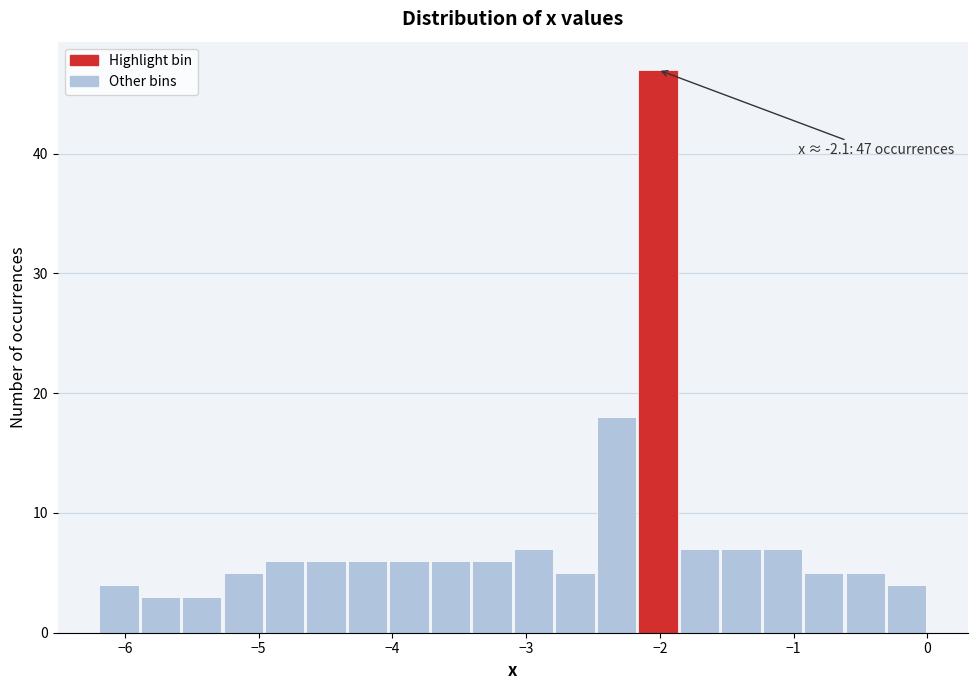

Read against the x-axis, roughly where is the centre of the tallest bar?

-2.0